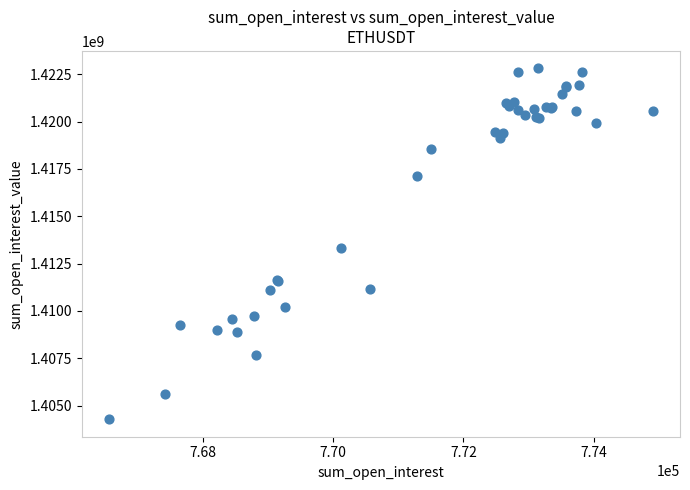

What Y value in the scatter plot is closest to 1413547087?

1413340804.6